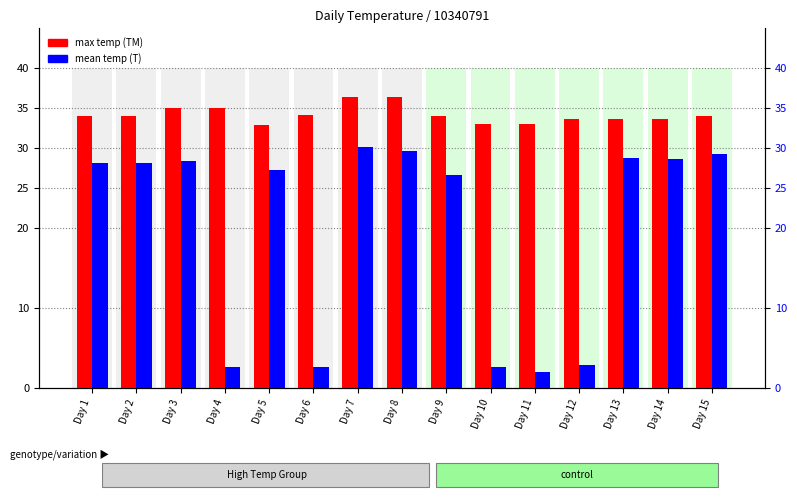

What value does the mean temp (T) series have at Day 9?

26.6